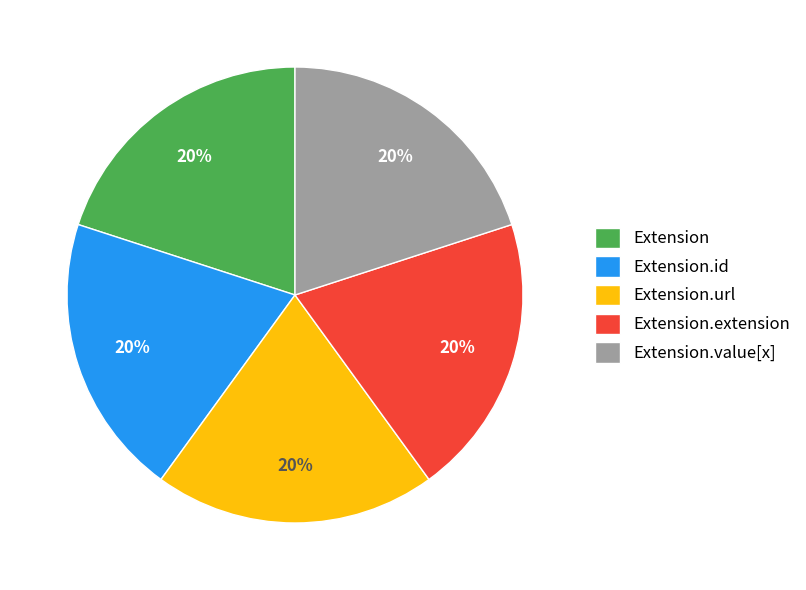

Does Extension.url represent more than half of the total?

No